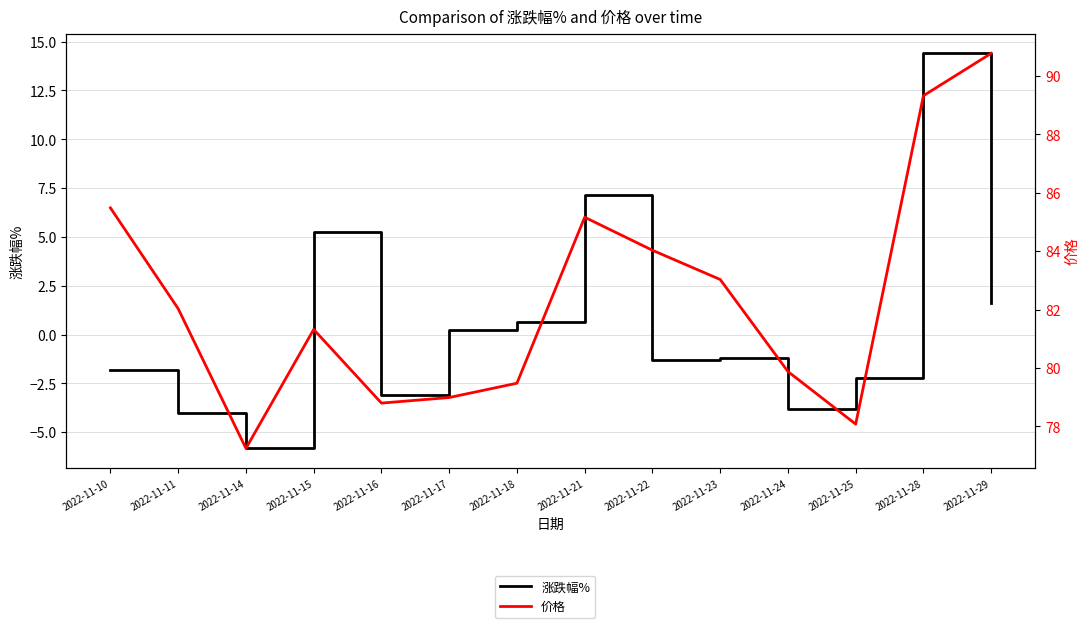

What is the sum of the 涨跌幅% values at 2022-11-23 and 2022-11-16?

-4.3